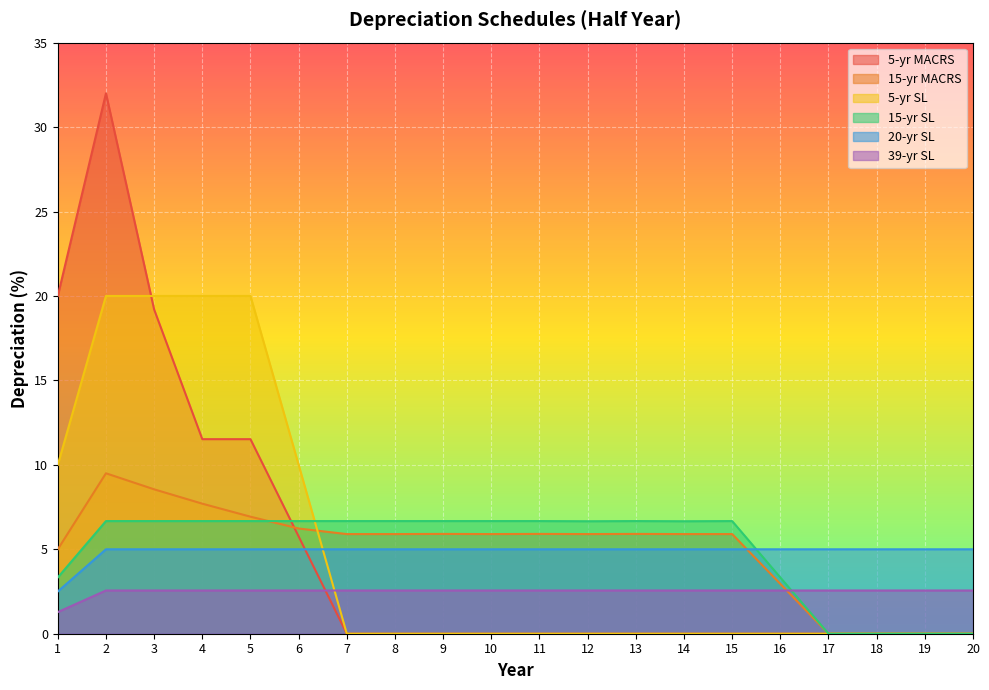

List the series in order of their peak value, highest first.

5-yr MACRS, 5-yr SL, 15-yr MACRS, 15-yr SL, 20-yr SL, 39-yr SL